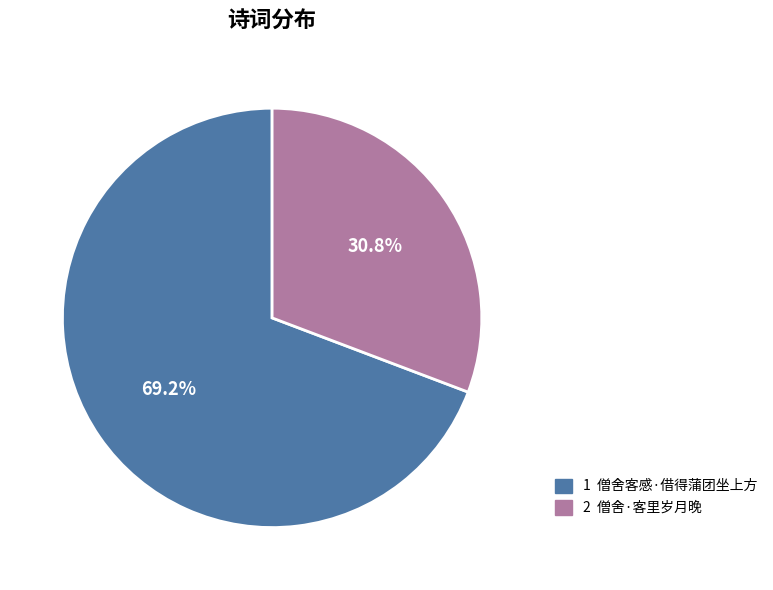

Is there a majority slice in this chart?

Yes